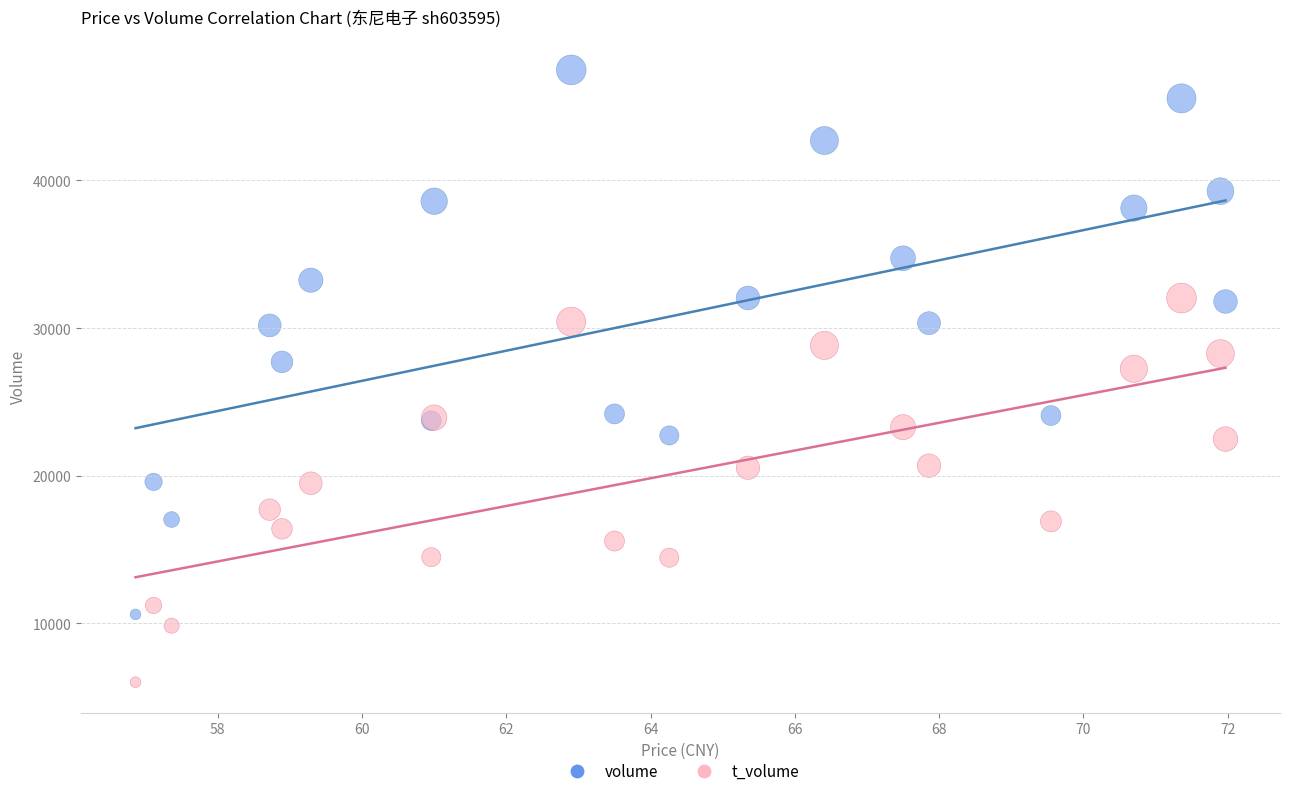

Which series contains the highest Y value?

volume